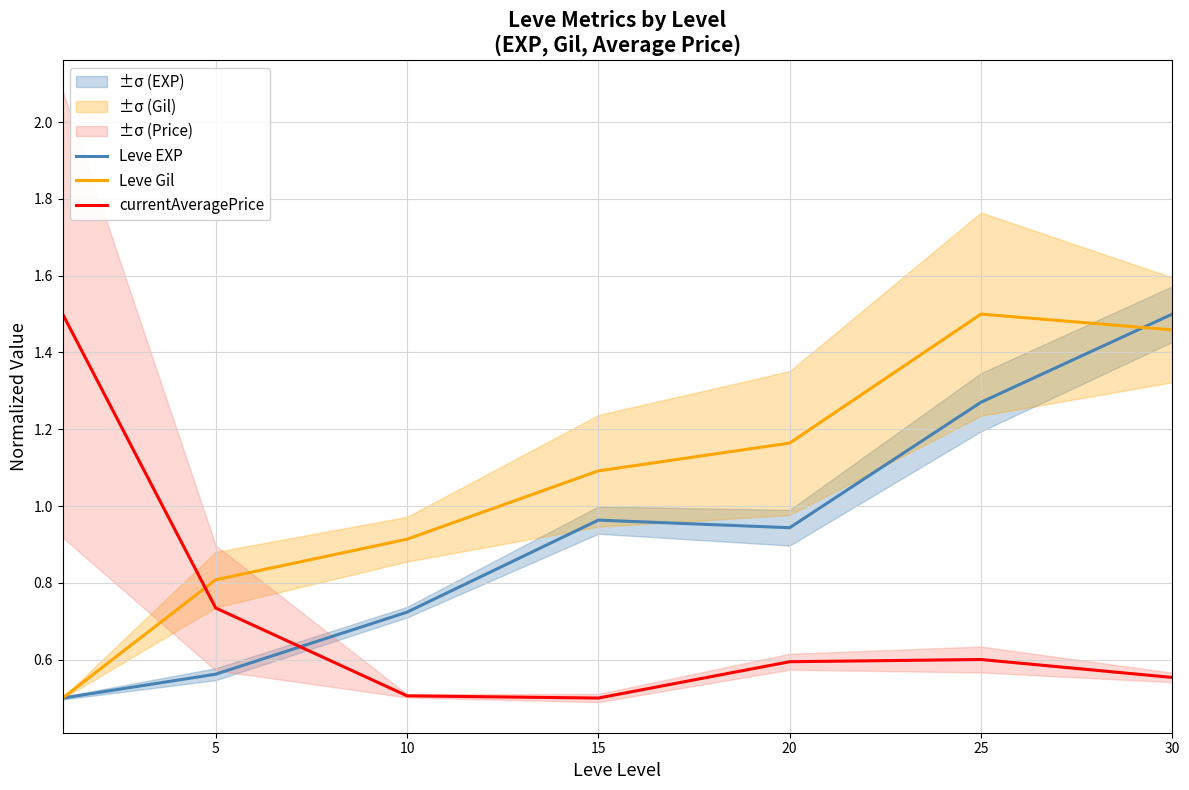

What is the value of the Leve Gil point at the 5th from the left?

1.2